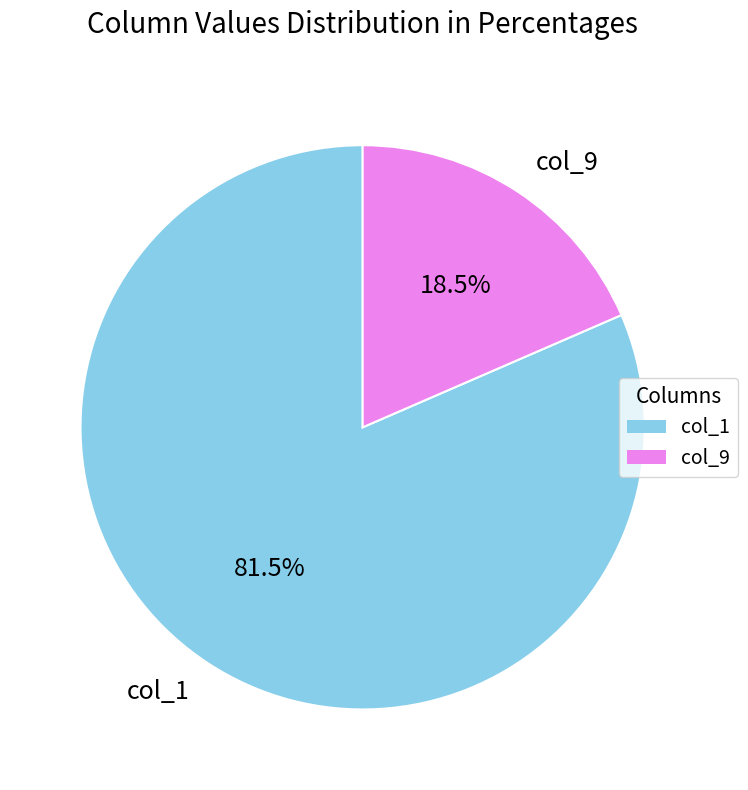

How many slices are in this pie chart?

2